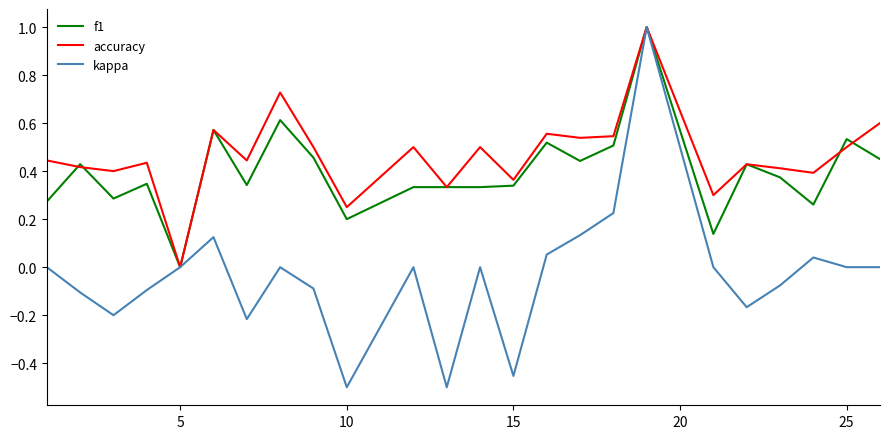

What are all the series names shown in the legend?

f1, accuracy, kappa